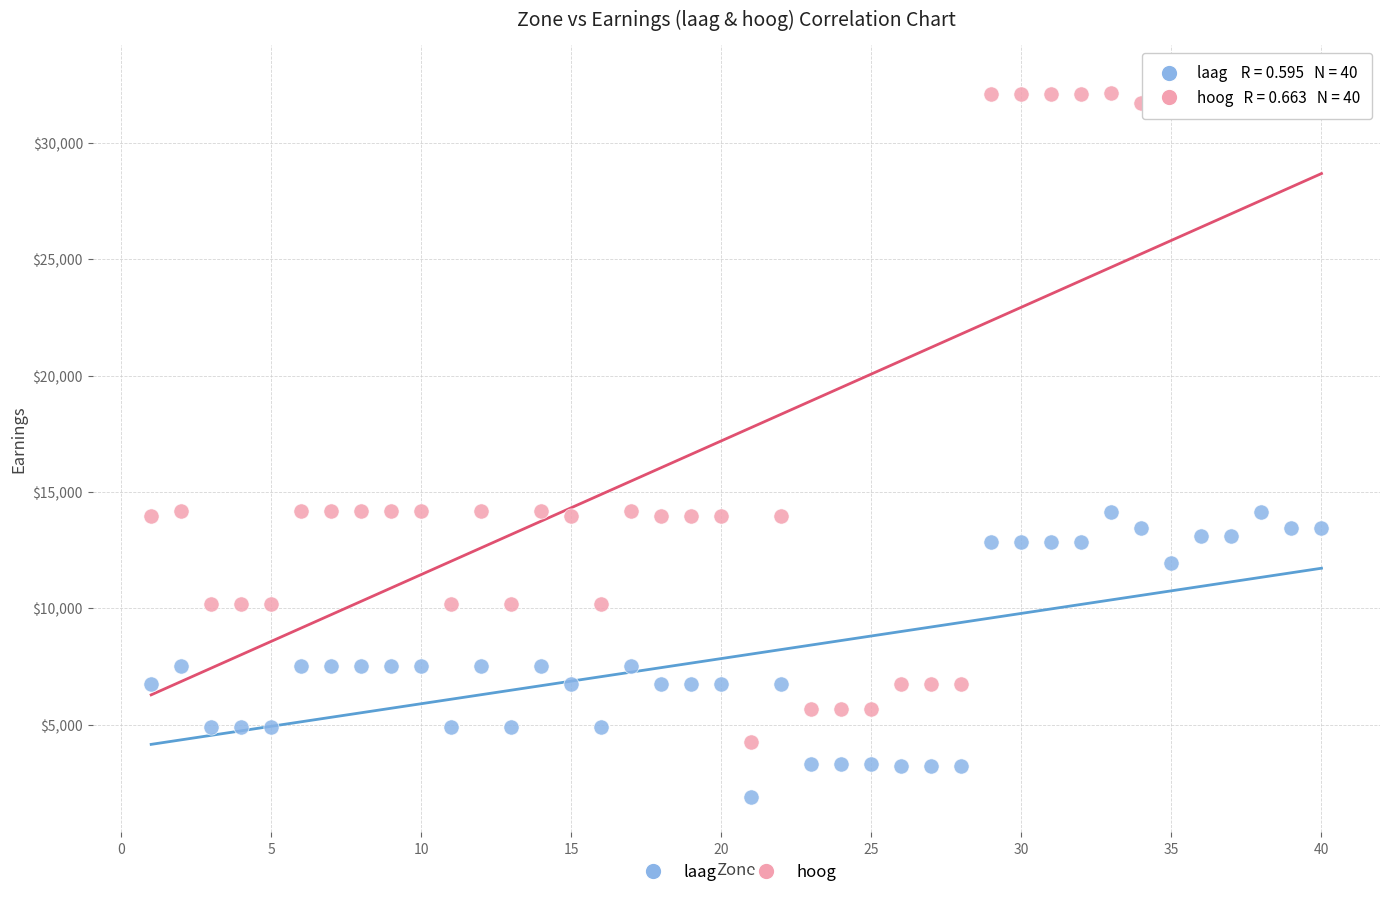

Which series reaches the minimum Y coordinate?

laag